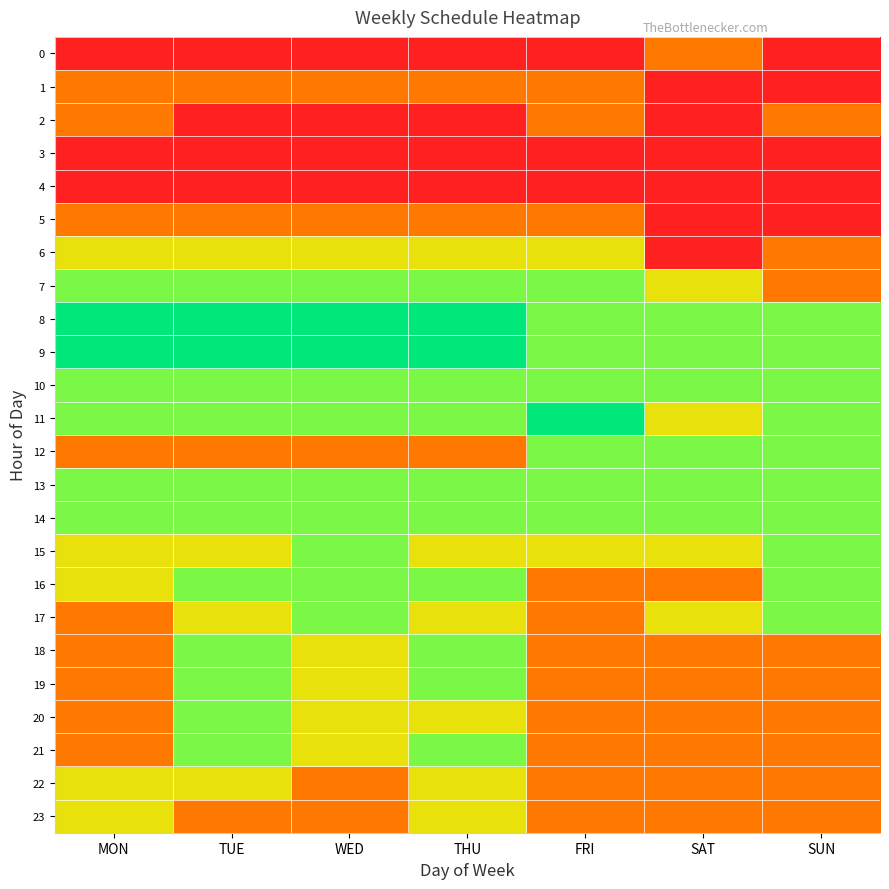

What is the total value across all series at THU?

50